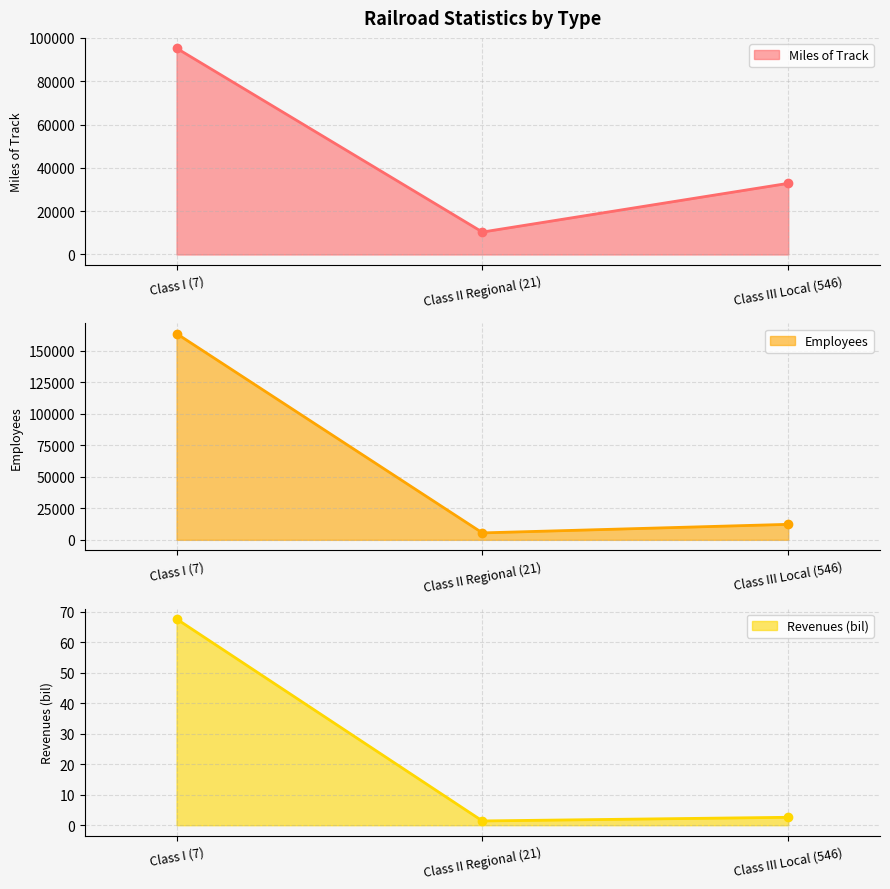

True or false: Employees has a value of 5507.0 at Class II Regional (21).

True